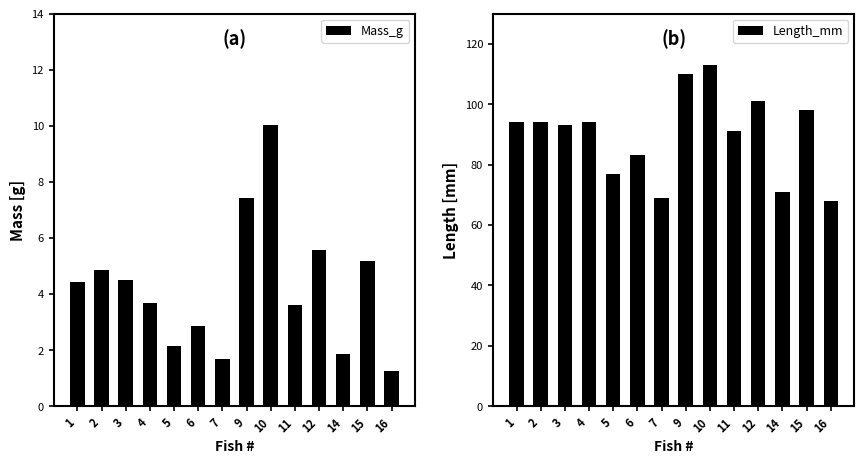

Read the Mass_g value at 6.

2.9